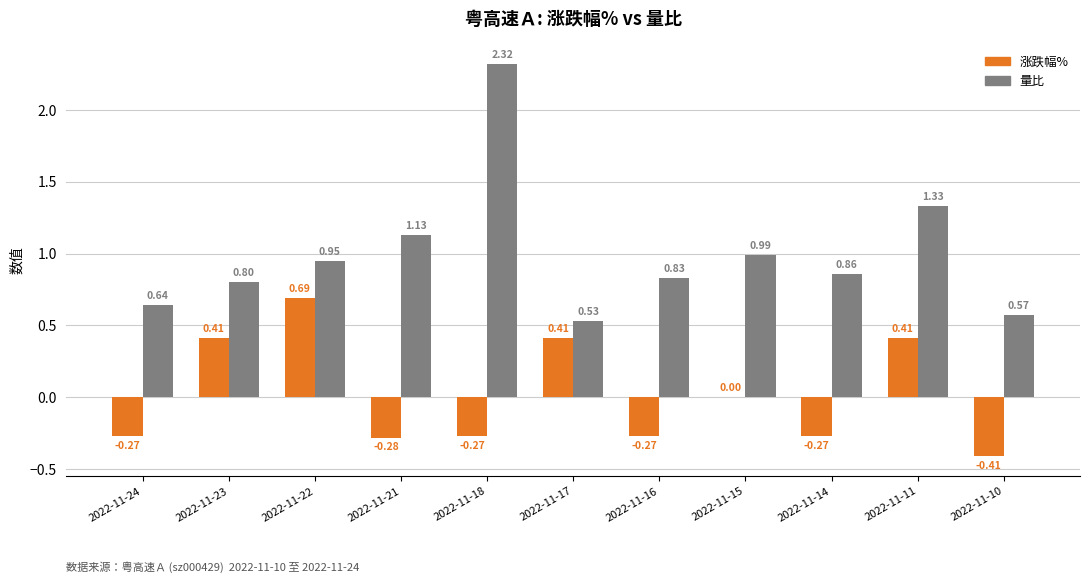

Is it true that 涨跌幅% equals -0.1 at 2022-11-24?

False